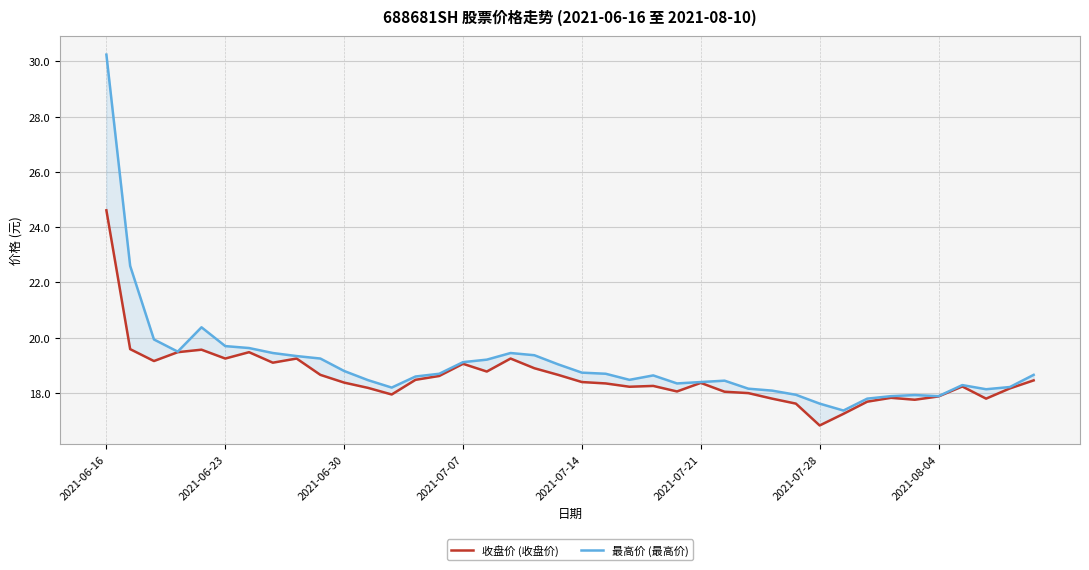

What is the difference between the second highest and minimum values in the 收盘价 (收盘价) series?

2.8